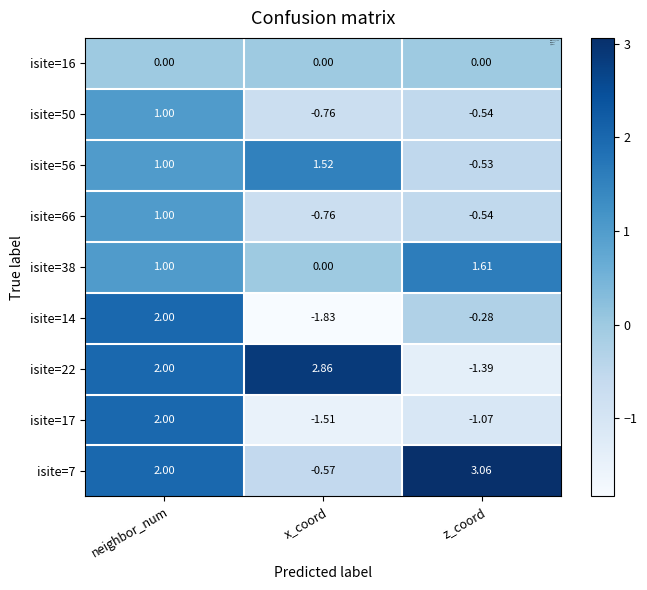

At which category is the sum across all series the highest?

neighbor_num